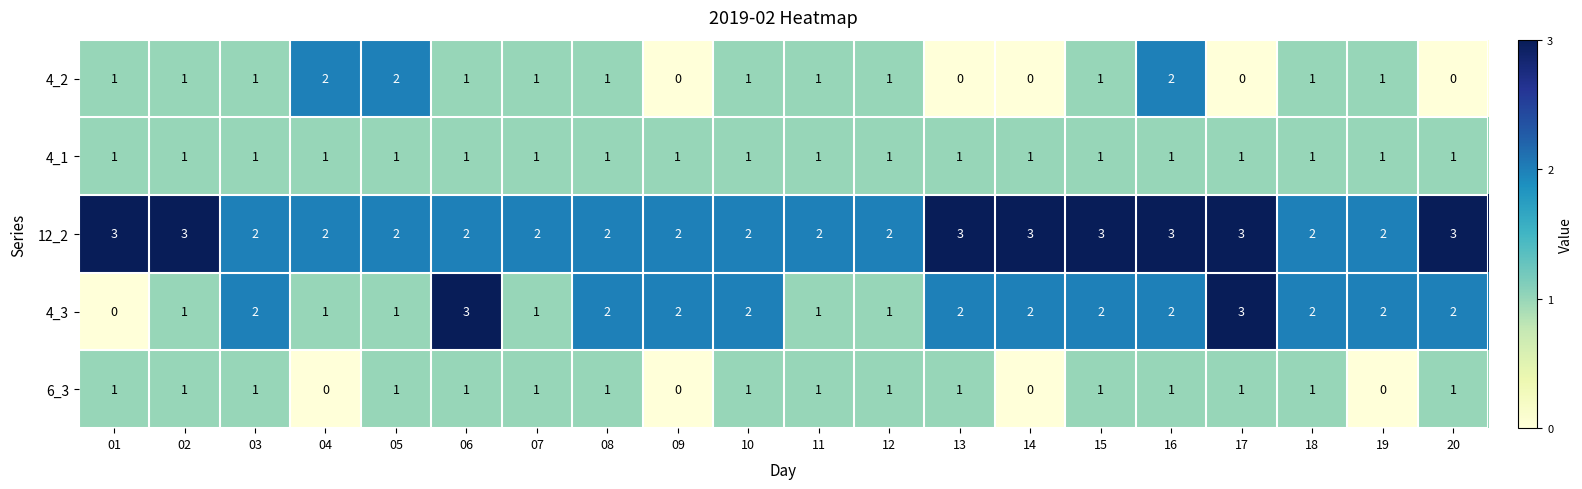

The 6_3 series shows 1 at 15. True or false?

True